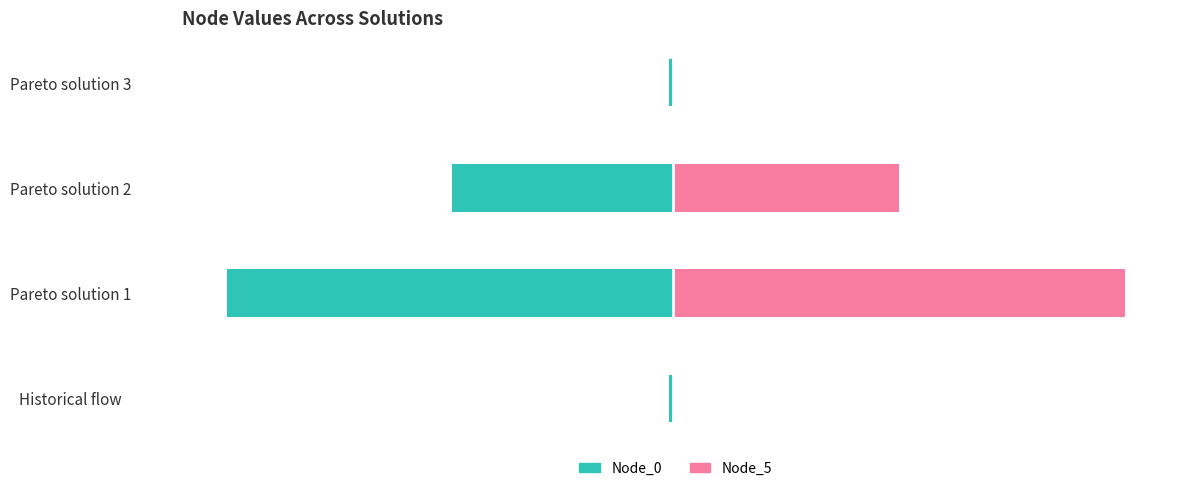

Count the number of data series in this chart.

2